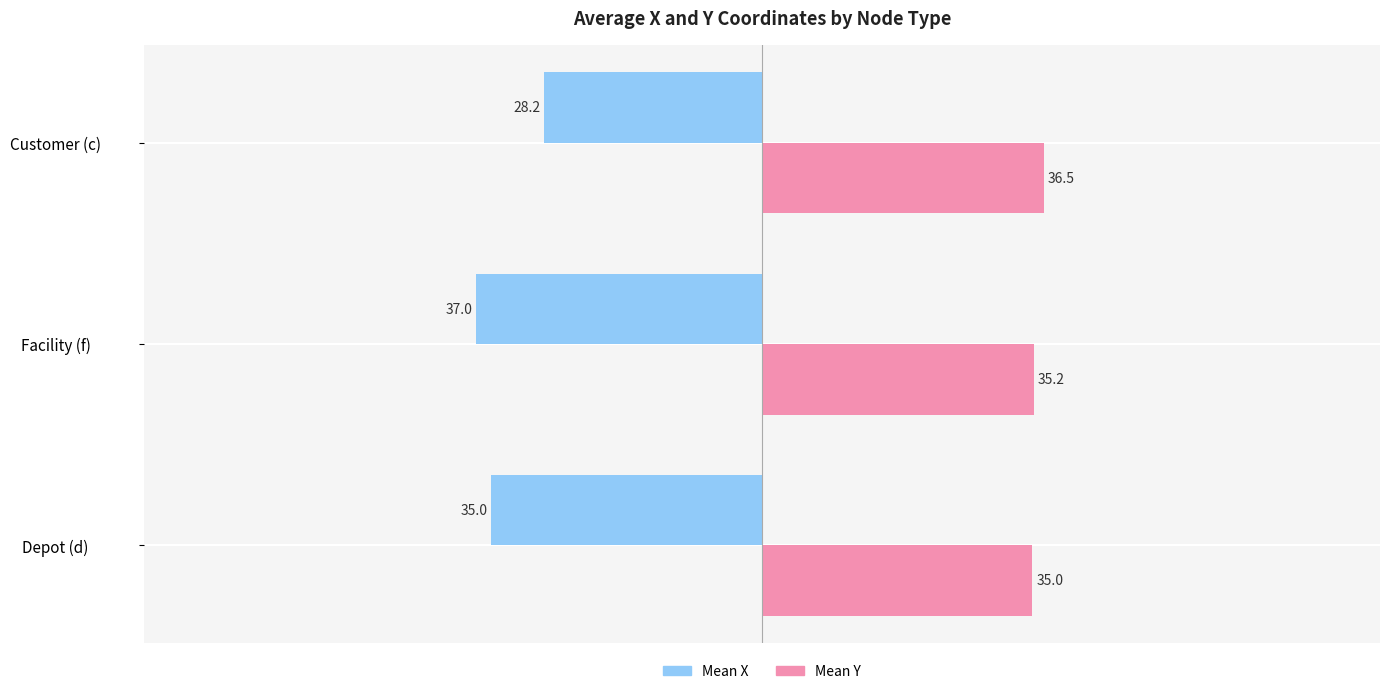

What is the minimum value shown in the chart?

-37.0